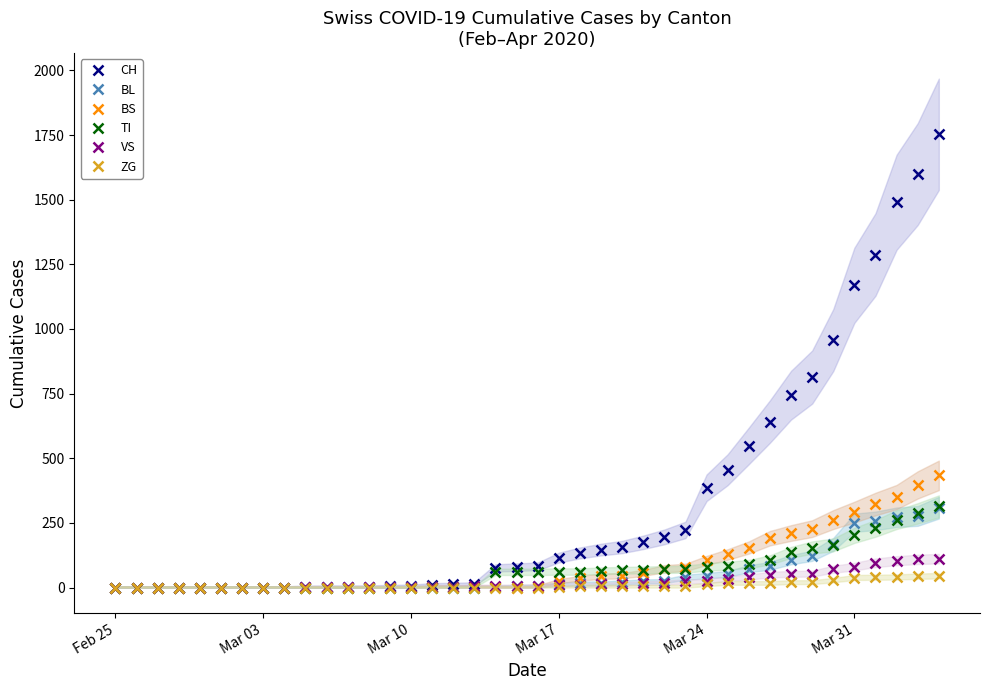

How many data points in CH are less than 82?

20